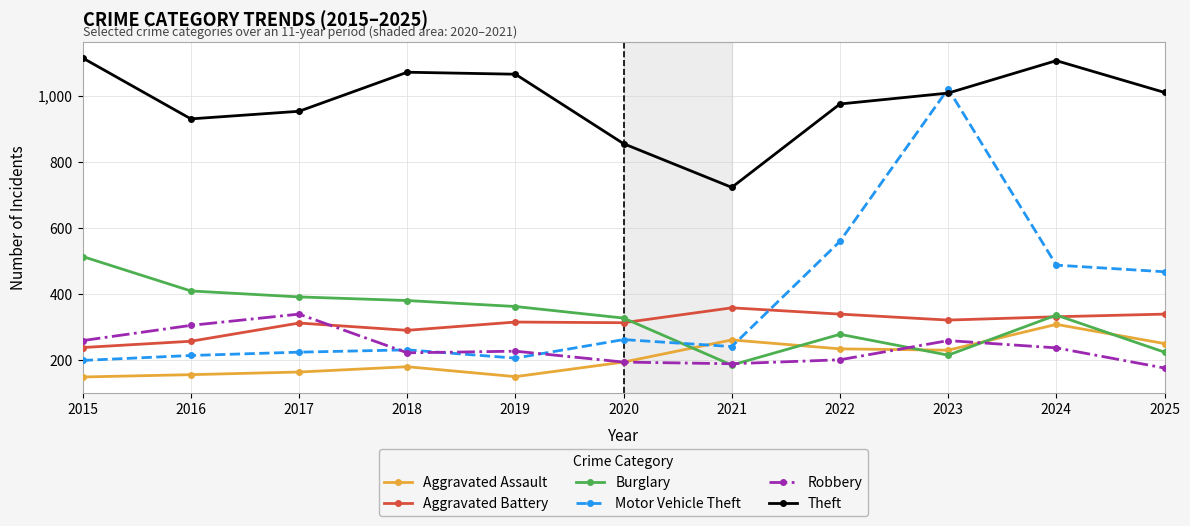

List the series in order of their peak value, highest first.

Theft, Motor Vehicle Theft, Burglary, Aggravated Battery, Robbery, Aggravated Assault